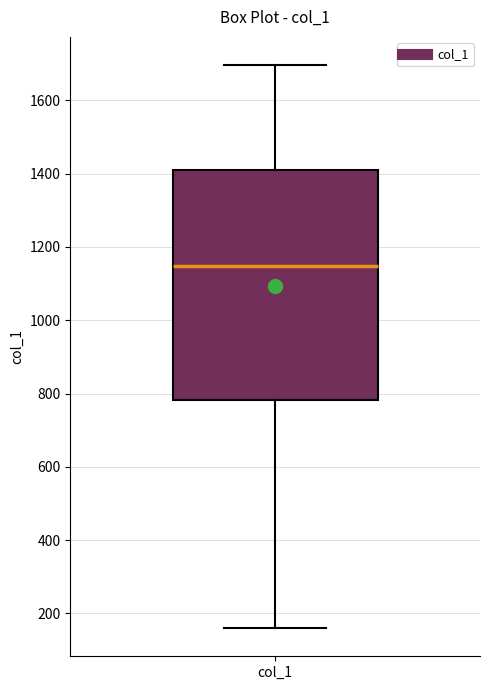

Transcribe this box plot: give where the median line is, the range the box spans, and where the two whiskers end, as read against the y-axis. The values are not printed on the chart, so give them approximately, as read against the axis.

median 1140, box 780 to 1400, whiskers 160 to 1700